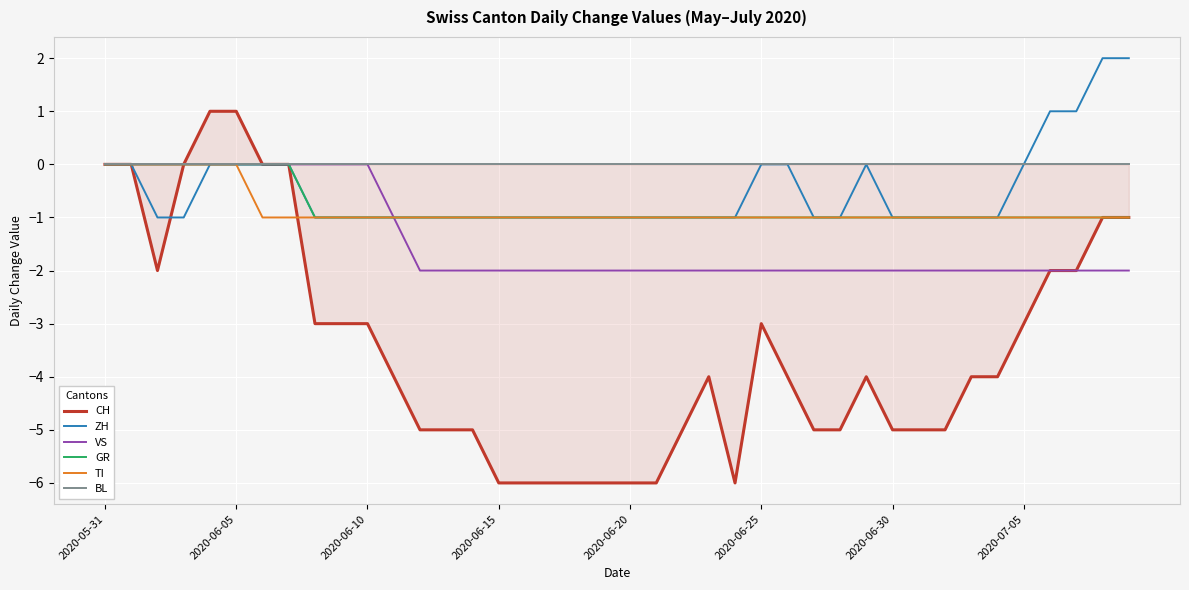

Which category has the lowest value across all series?

2020-06-15